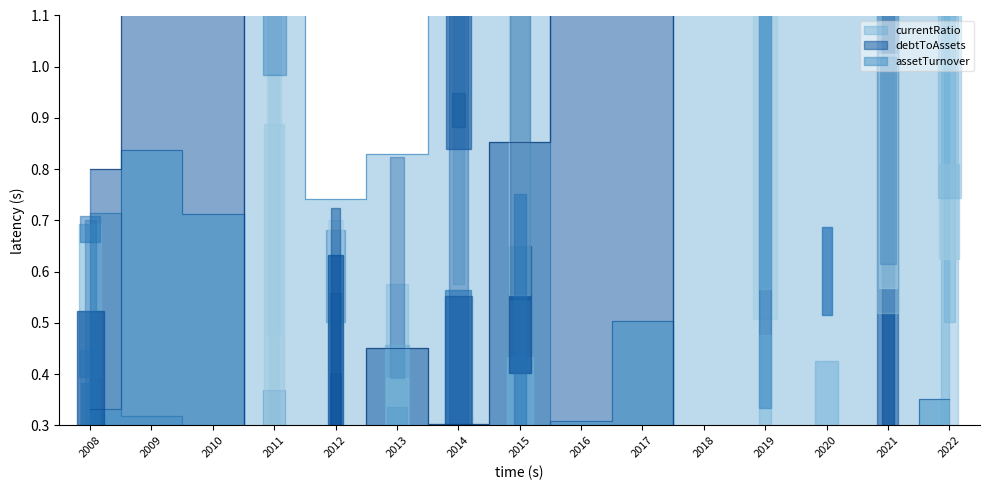

How many intersections are there between debtToAssets and currentRatio?

3